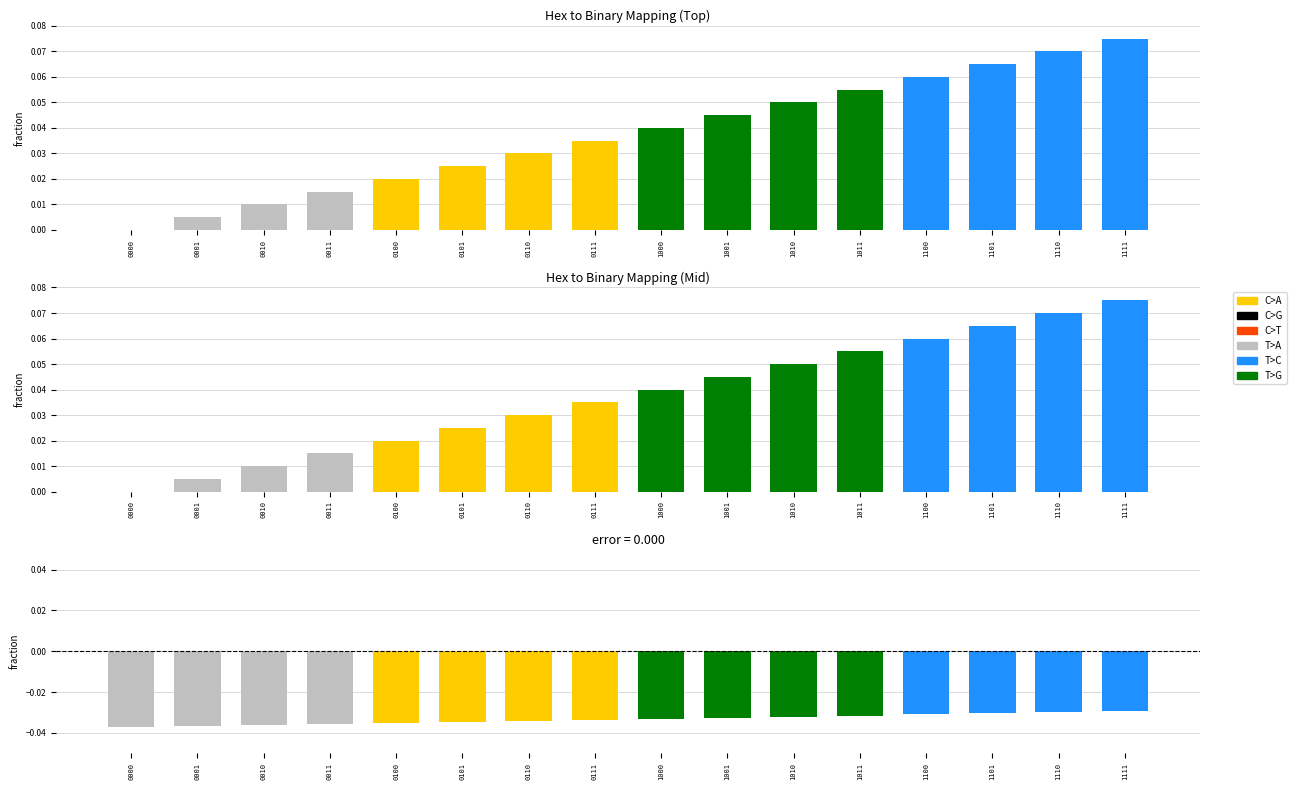

Count the number of values greater than 0.

15